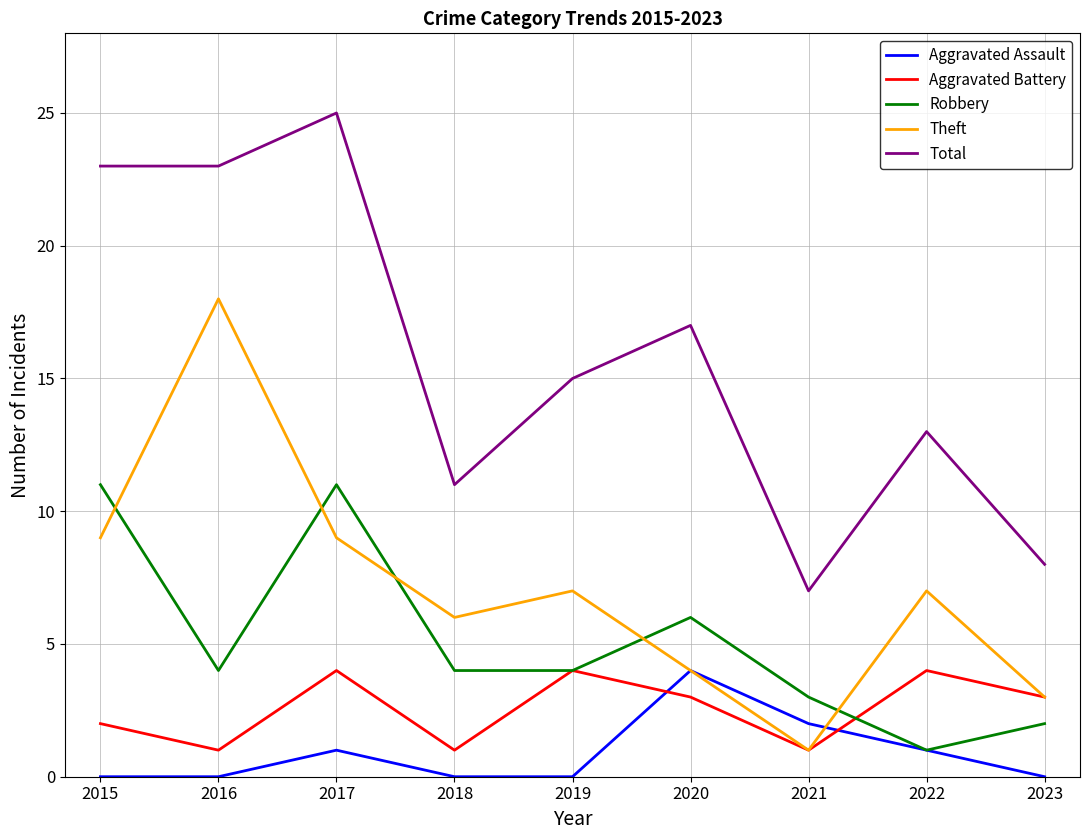

Is it true that Theft equals 1 at 2021?

True